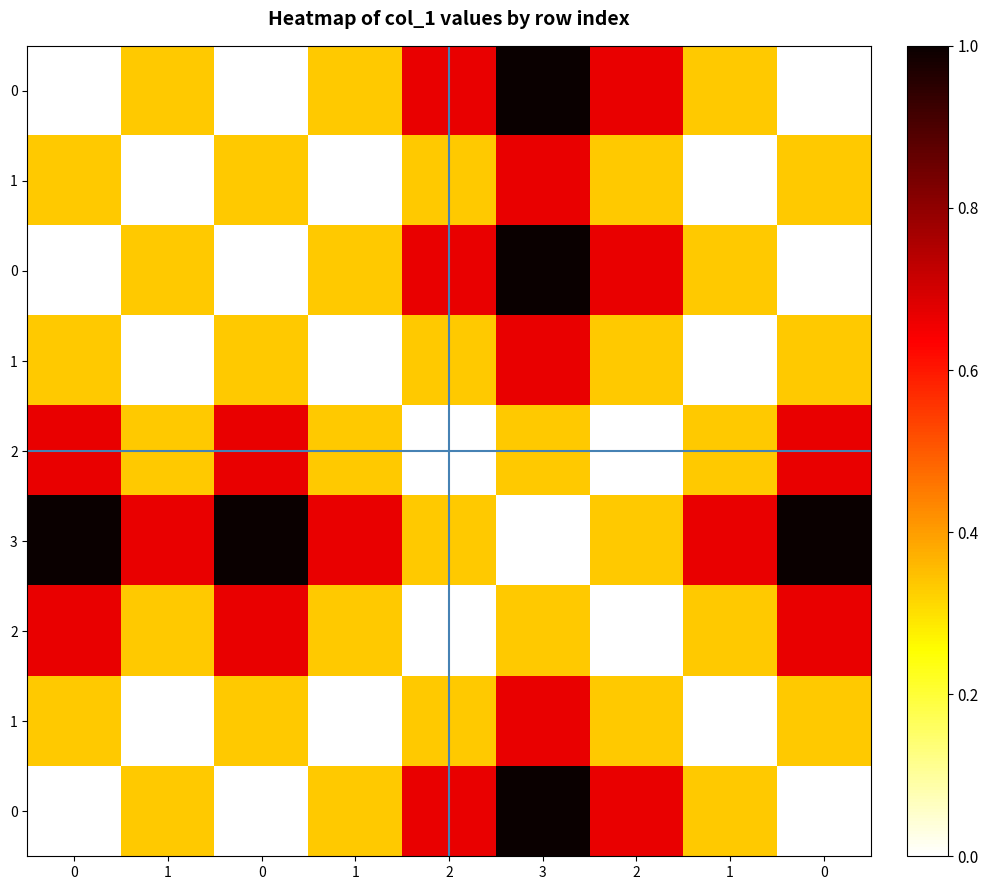

At which category is the sum across all series the highest?

3